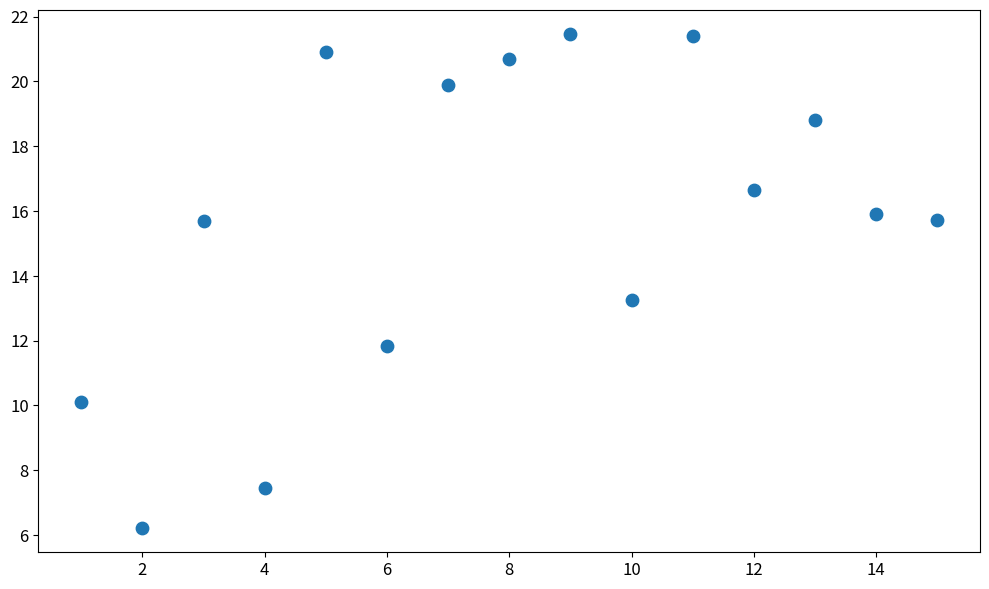

What is the range of X values (max minus min)?

14.0